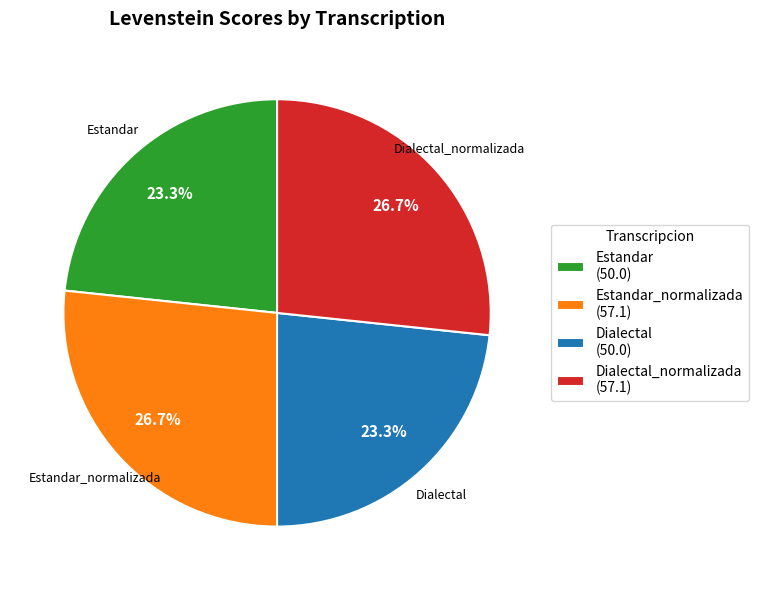

Which has a higher value, Estandar_normalizada (57.1) or Dialectal (50.0)?

Estandar_normalizada (57.1)